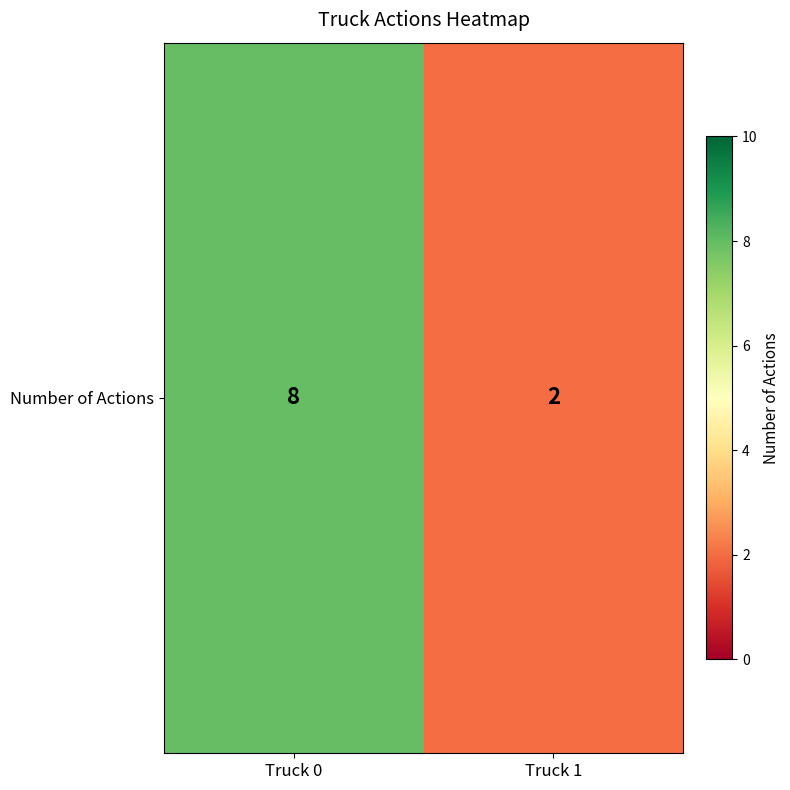

Rank the categories by value from lowest to highest.

Truck 1, Truck 0